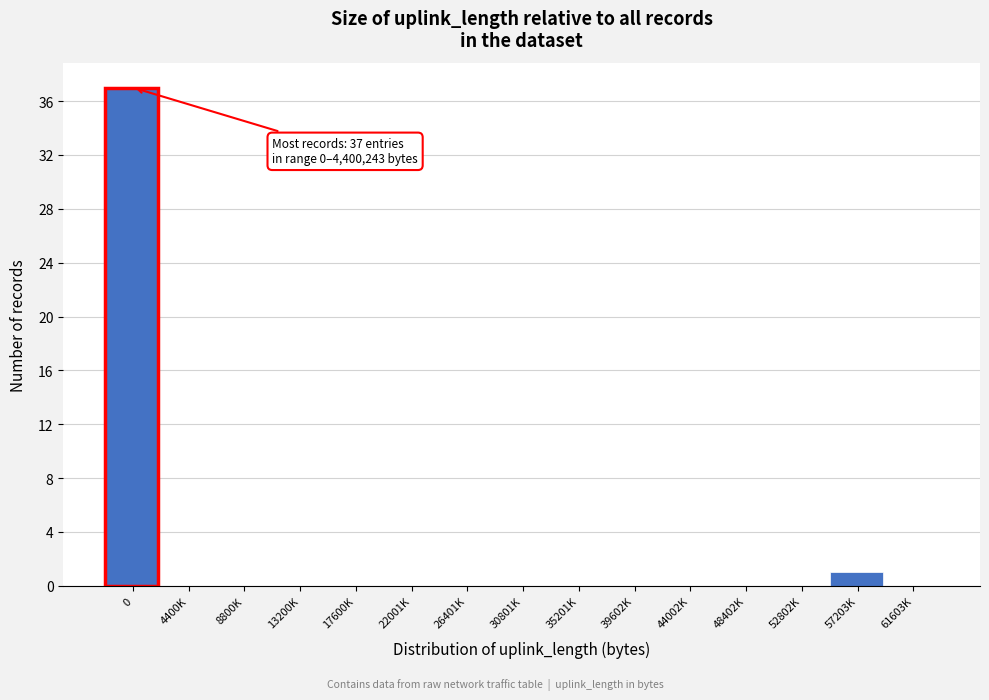

Reading left to right, what are all the values shown in this chart?

0=37	4400K=0	8800K=0	13200K=0	17600K=0	22001K=0	26401K=0	30801K=0	35201K=0	39602K=0	44002K=0	48402K=0	52802K=0	57203K=1	61603K=0